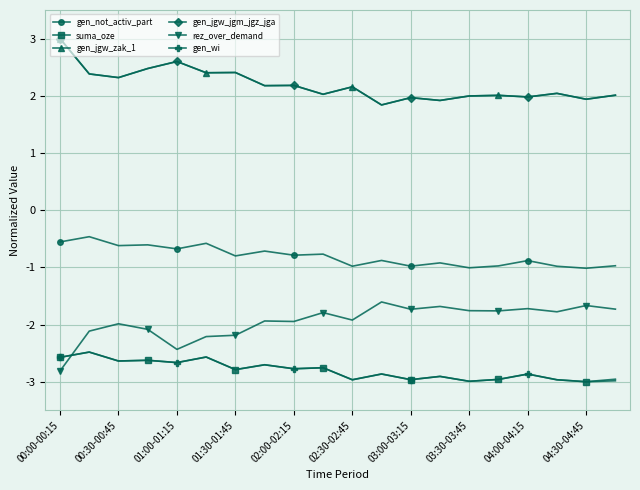

Is this an area chart (filled region under the line)?

No